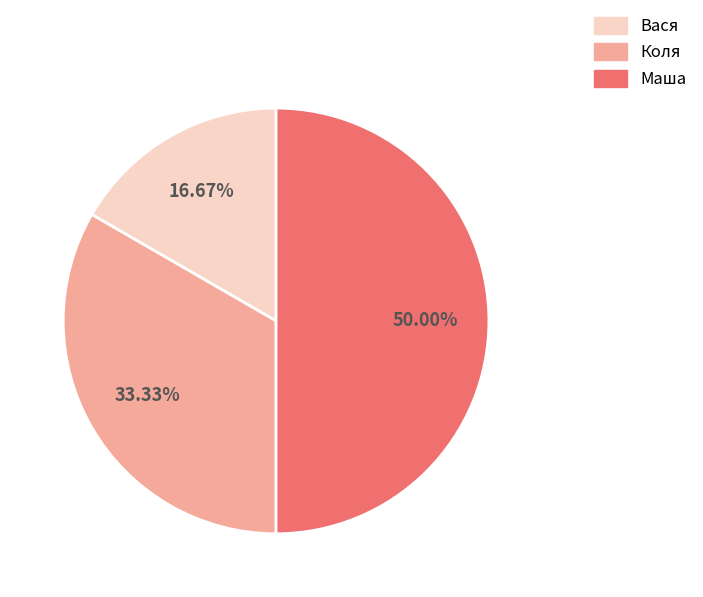

Does Вася account for over 50% of the chart?

No